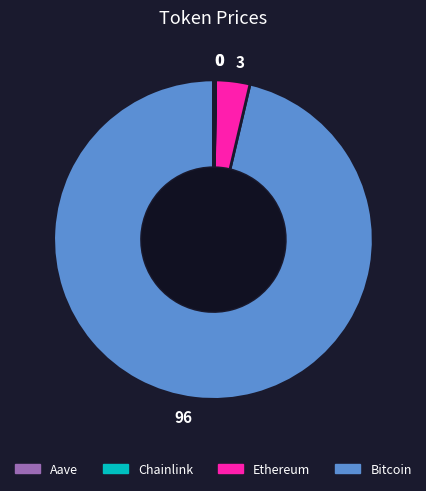

Is there any slice that represents more than half of the pie?

Yes